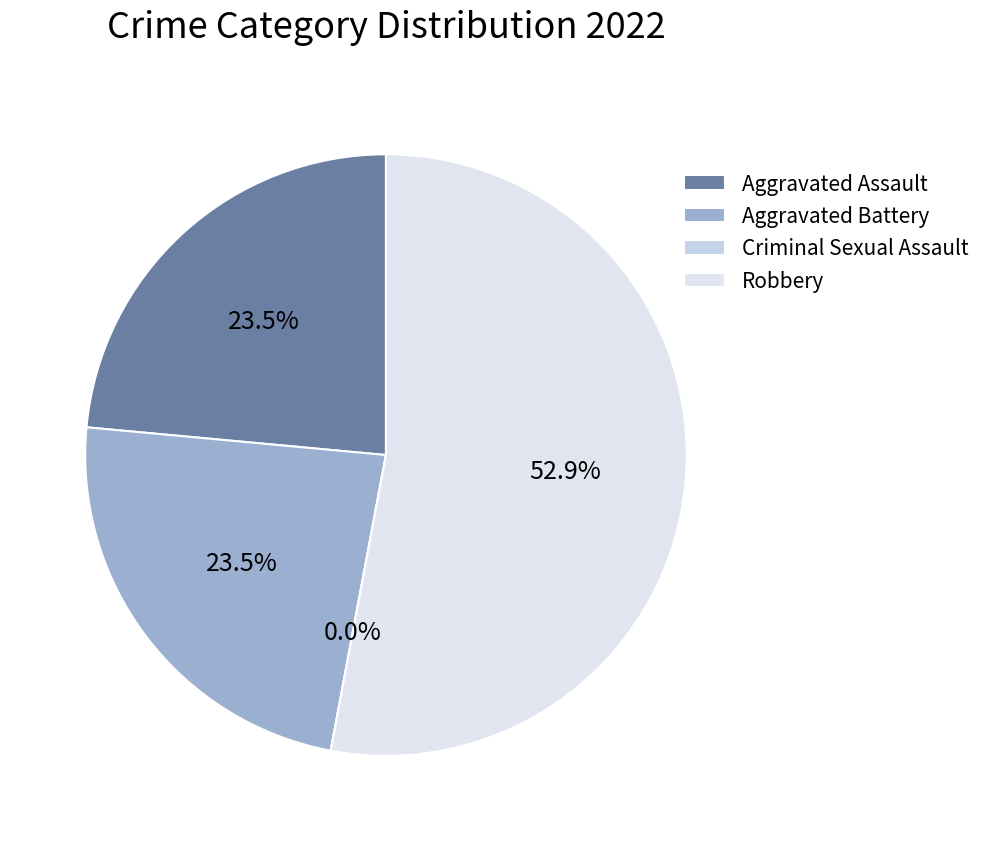

Combined, do Criminal Sexual Assault and Aggravated Assault account for over 50%?

No